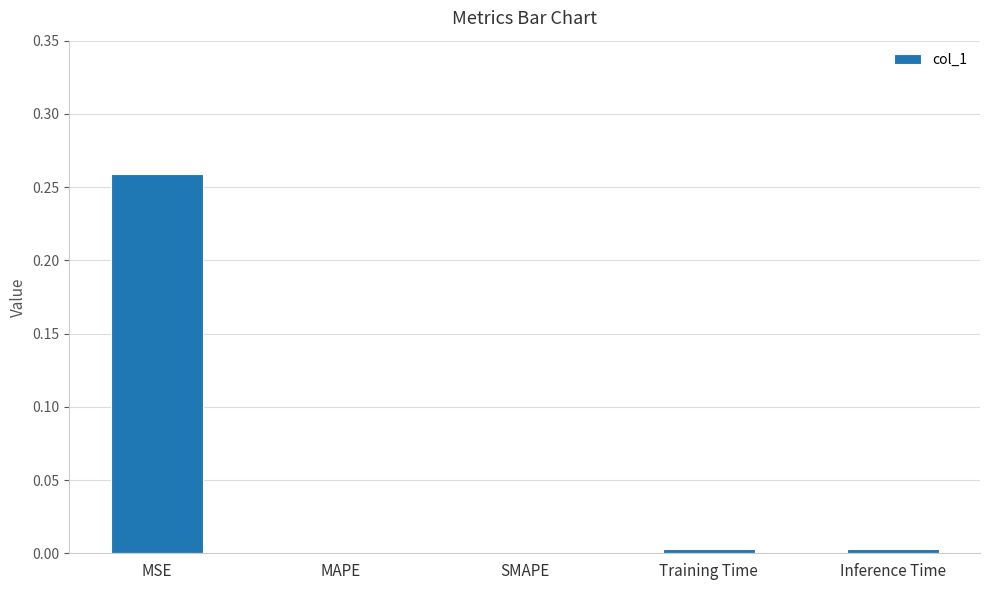

Between MSE and Training Time, which is larger?

MSE